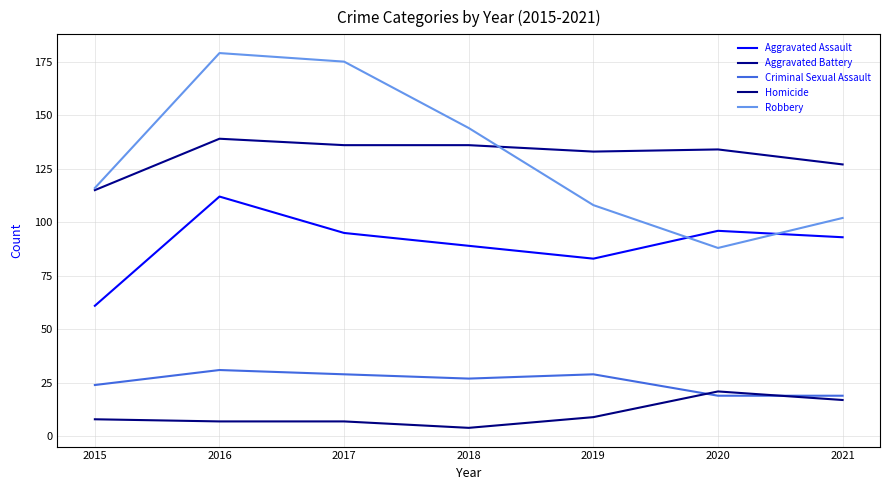

Count the number of data series in this chart.

5